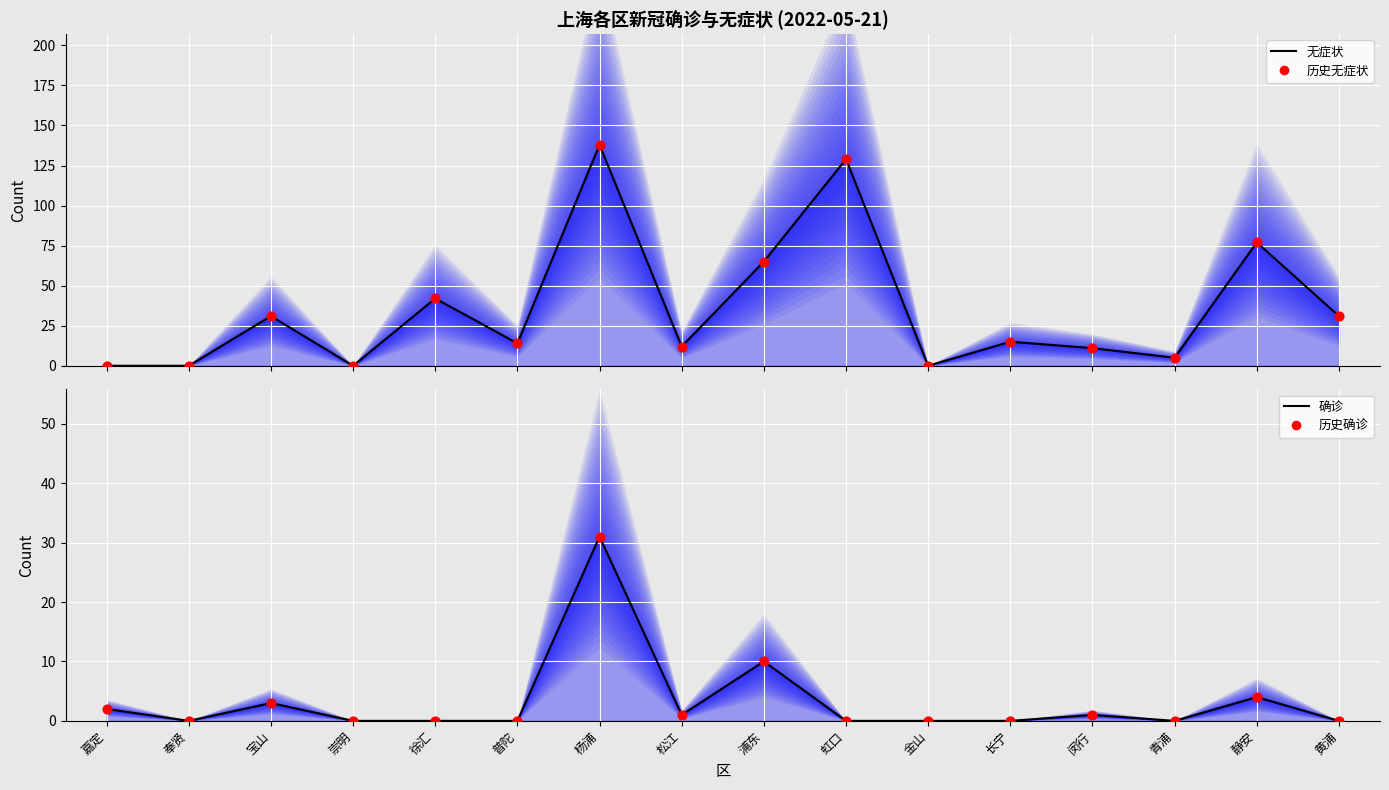

Which series contains the lowest Y value?

无症状 (中位数)